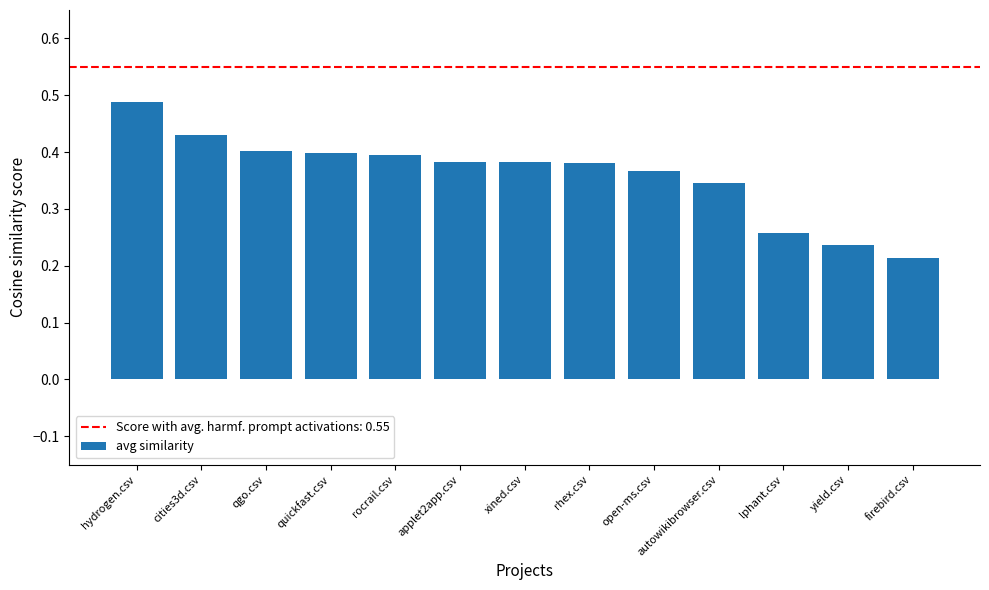

What position from the left is applet2app.csv?

6